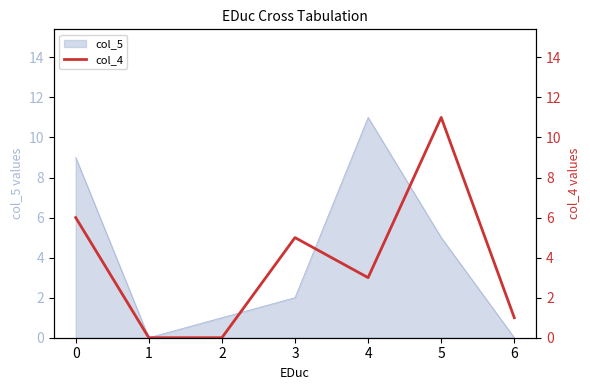

The value at 2 is 0. True or false?

True